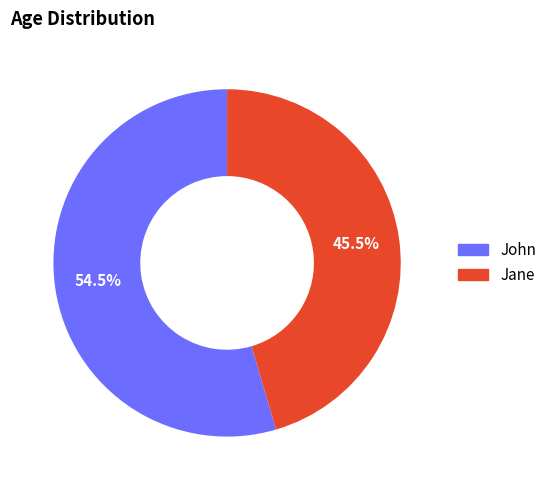

Is there a majority slice in this chart?

Yes